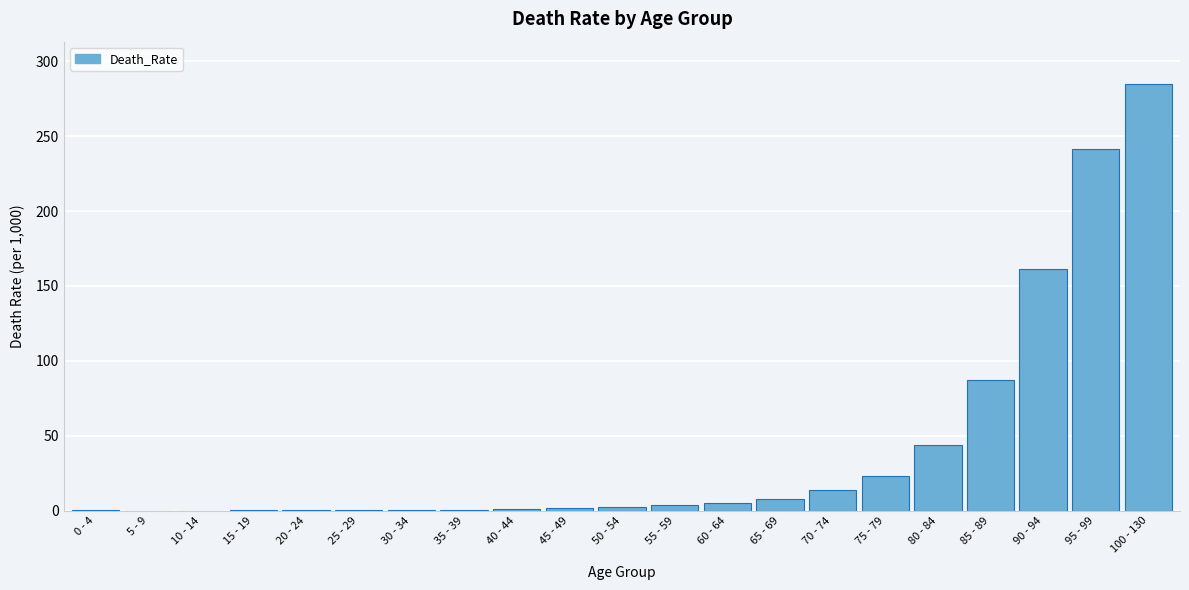

What is the sum of all values?

880.4